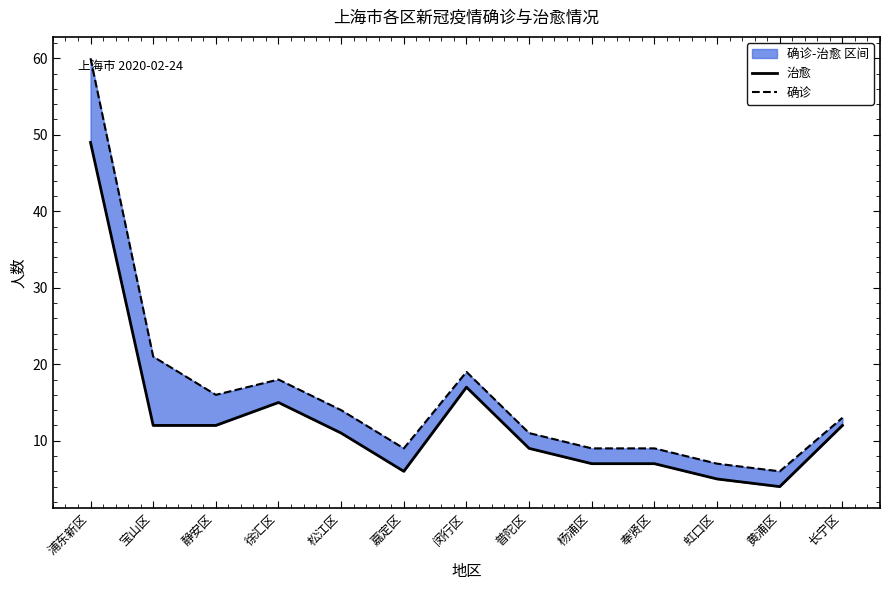

Reading right to left, extract all data points from this chart.

治愈: 长宁区=12	黄浦区=4	虹口区=5	奉贤区=7	杨浦区=7	普陀区=9	闵行区=17	嘉定区=6	松江区=11	徐汇区=15	静安区=12	宝山区=12	浦东新区=49
确诊: 长宁区=13	黄浦区=6	虹口区=7	奉贤区=9	杨浦区=9	普陀区=11	闵行区=19	嘉定区=9	松江区=14	徐汇区=18	静安区=16	宝山区=21	浦东新区=60